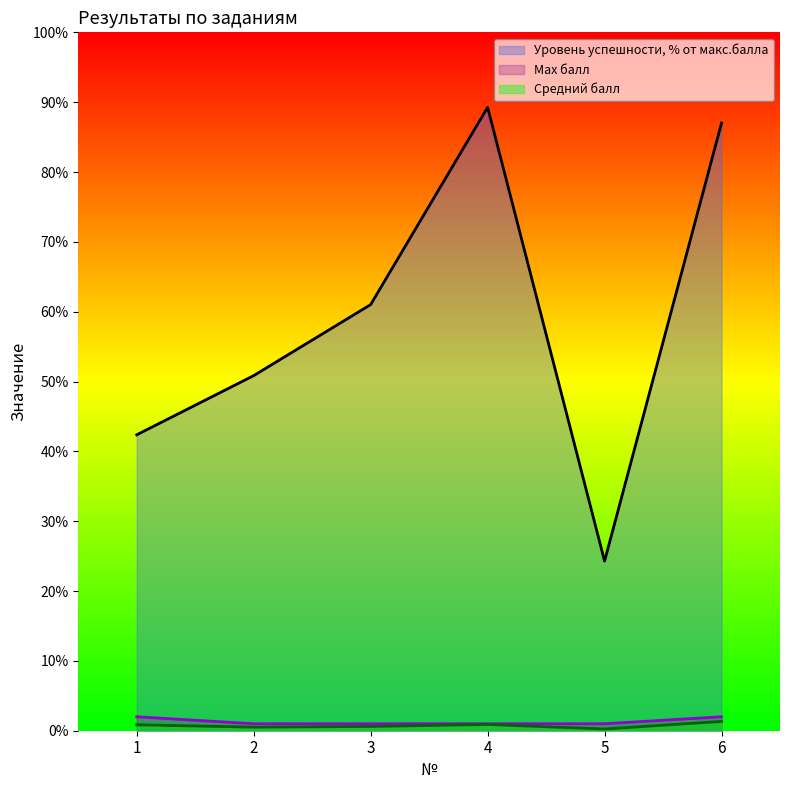

True or false: Средний балл has more than 2 interior local peaks.

False